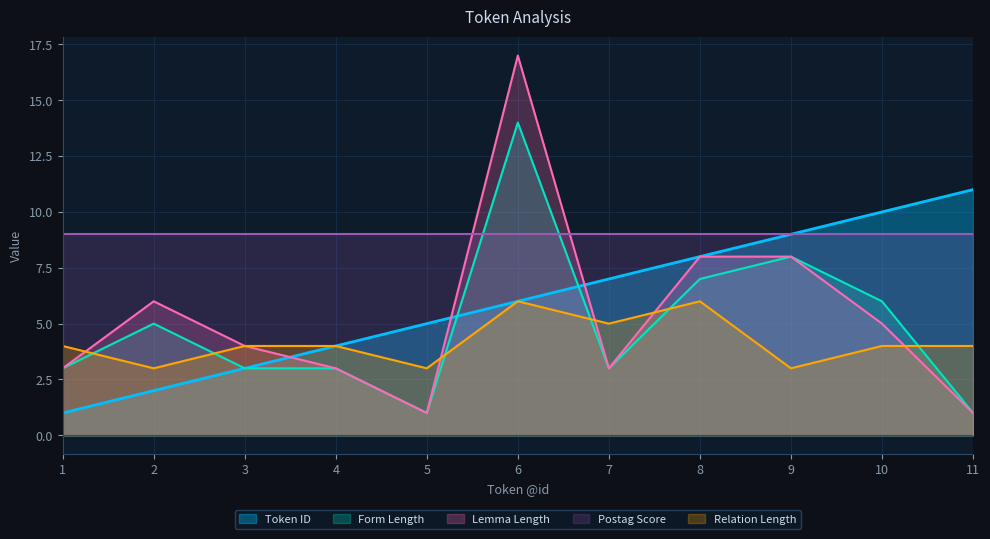

Read the Token ID value at 2.

2